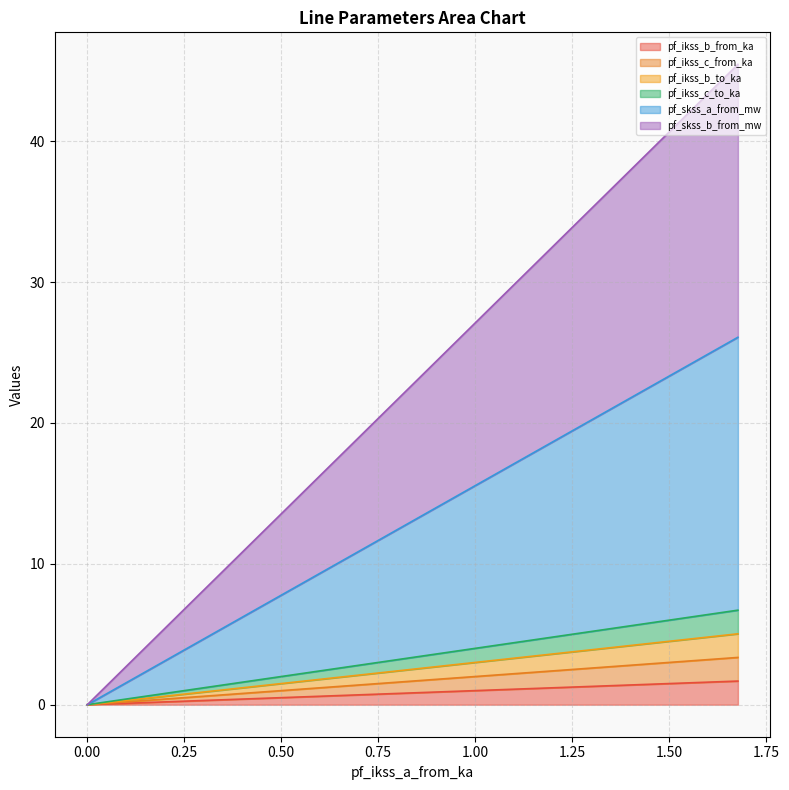

True or false: pf_ikss_b_from_ka has a value of 3.0 at Line_0.

False